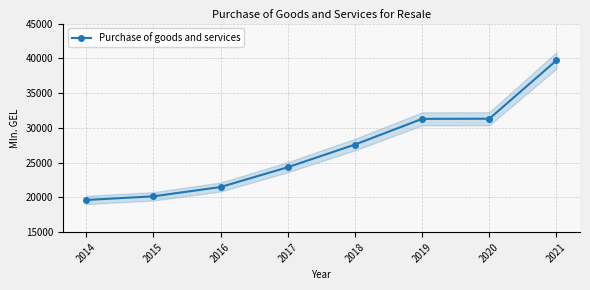

The value at 2019 is 16099.7. True or false?

False